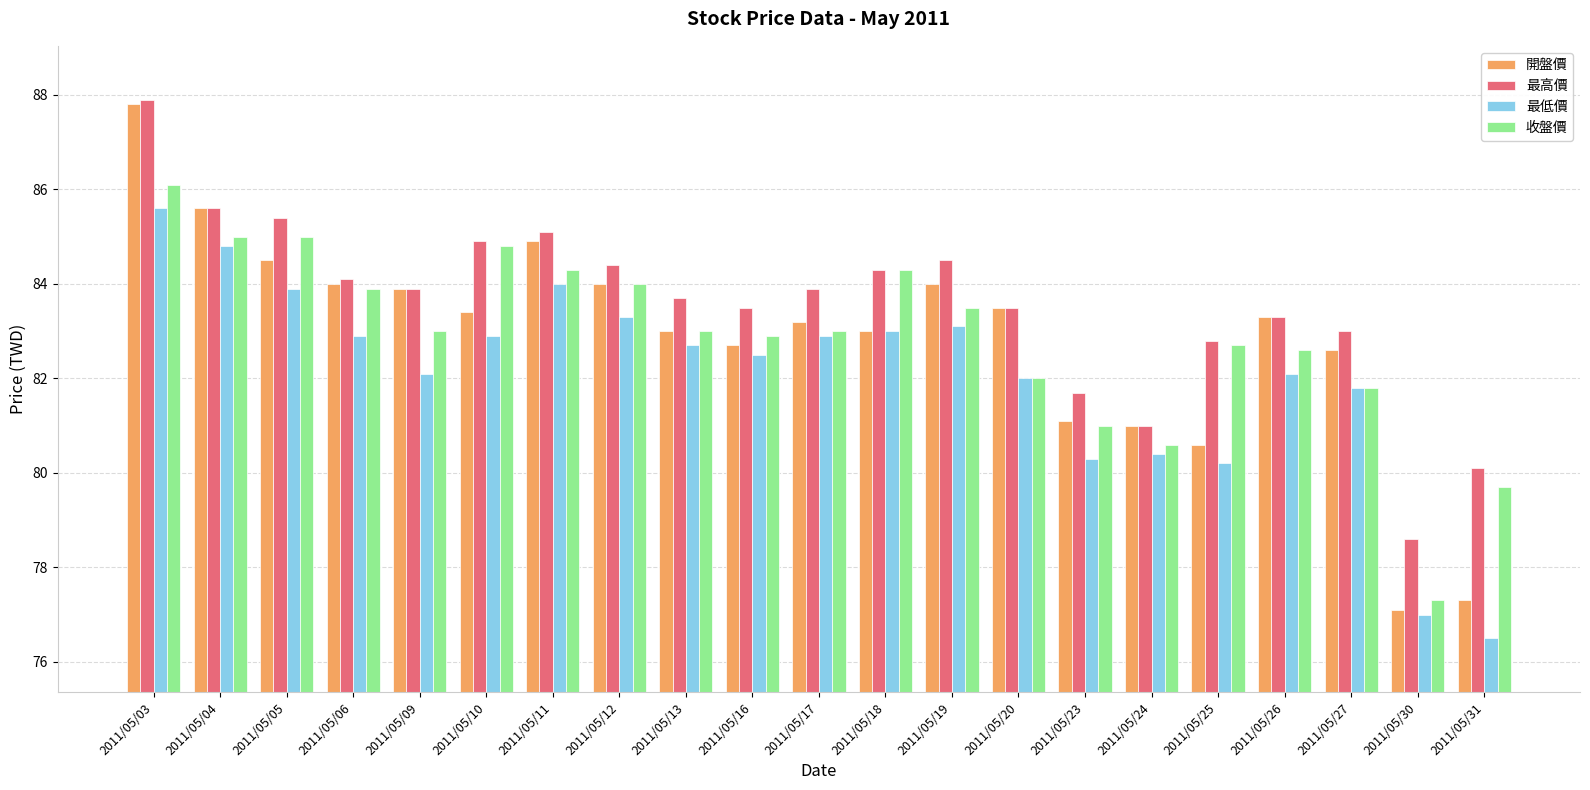

Reading left to right, list all the values displayed in this chart.

開盤價: 2011/05/03=87.8	2011/05/04=85.6	2011/05/05=84.5	2011/05/06=84.0	2011/05/09=83.9	2011/05/10=83.4	2011/05/11=84.9	2011/05/12=84.0	2011/05/13=83.0	2011/05/16=82.7	2011/05/17=83.2	2011/05/18=83.0	2011/05/19=84.0	2011/05/20=83.5	2011/05/23=81.1	2011/05/24=81.0	2011/05/25=80.6	2011/05/26=83.3	2011/05/27=82.6	2011/05/30=77.1	2011/05/31=77.3
最高價: 2011/05/03=87.9	2011/05/04=85.6	2011/05/05=85.4	2011/05/06=84.1	2011/05/09=83.9	2011/05/10=84.9	2011/05/11=85.1	2011/05/12=84.4	2011/05/13=83.7	2011/05/16=83.5	2011/05/17=83.9	2011/05/18=84.3	2011/05/19=84.5	2011/05/20=83.5	2011/05/23=81.7	2011/05/24=81.0	2011/05/25=82.8	2011/05/26=83.3	2011/05/27=83.0	2011/05/30=78.6	2011/05/31=80.1
最低價: 2011/05/03=85.6	2011/05/04=84.8	2011/05/05=83.9	2011/05/06=82.9	2011/05/09=82.1	2011/05/10=82.9	2011/05/11=84.0	2011/05/12=83.3	2011/05/13=82.7	2011/05/16=82.5	2011/05/17=82.9	2011/05/18=83.0	2011/05/19=83.1	2011/05/20=82.0	2011/05/23=80.3	2011/05/24=80.4	2011/05/25=80.2	2011/05/26=82.1	2011/05/27=81.8	2011/05/30=77.0	2011/05/31=76.5
收盤價: 2011/05/03=86.1	2011/05/04=85.0	2011/05/05=85.0	2011/05/06=83.9	2011/05/09=83.0	2011/05/10=84.8	2011/05/11=84.3	2011/05/12=84.0	2011/05/13=83.0	2011/05/16=82.9	2011/05/17=83.0	2011/05/18=84.3	2011/05/19=83.5	2011/05/20=82.0	2011/05/23=81.0	2011/05/24=80.6	2011/05/25=82.7	2011/05/26=82.6	2011/05/27=81.8	2011/05/30=77.3	2011/05/31=79.7